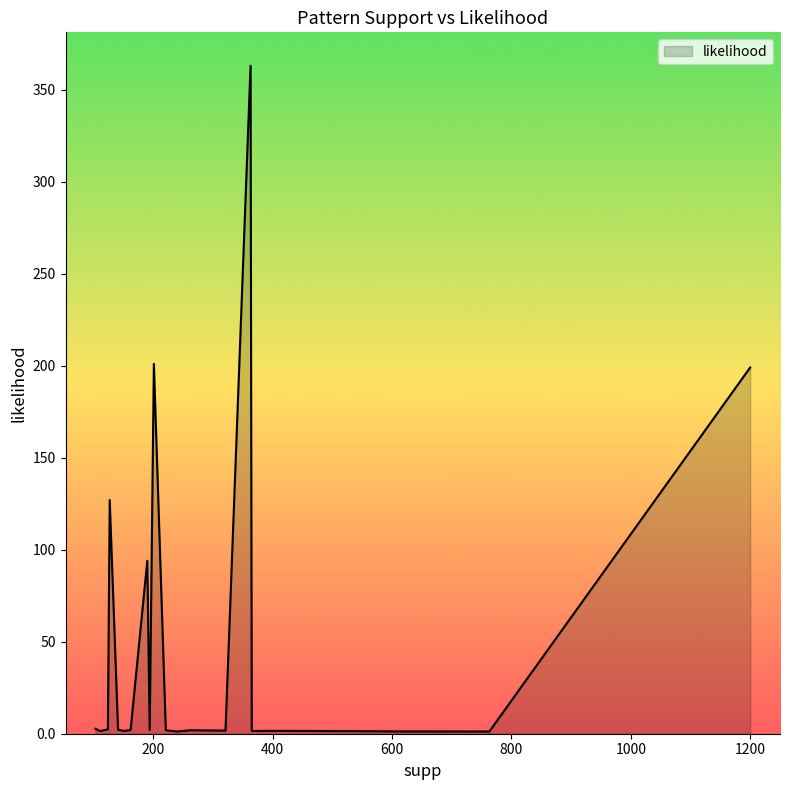

What is the difference between the maximum and minimum values?

361.8